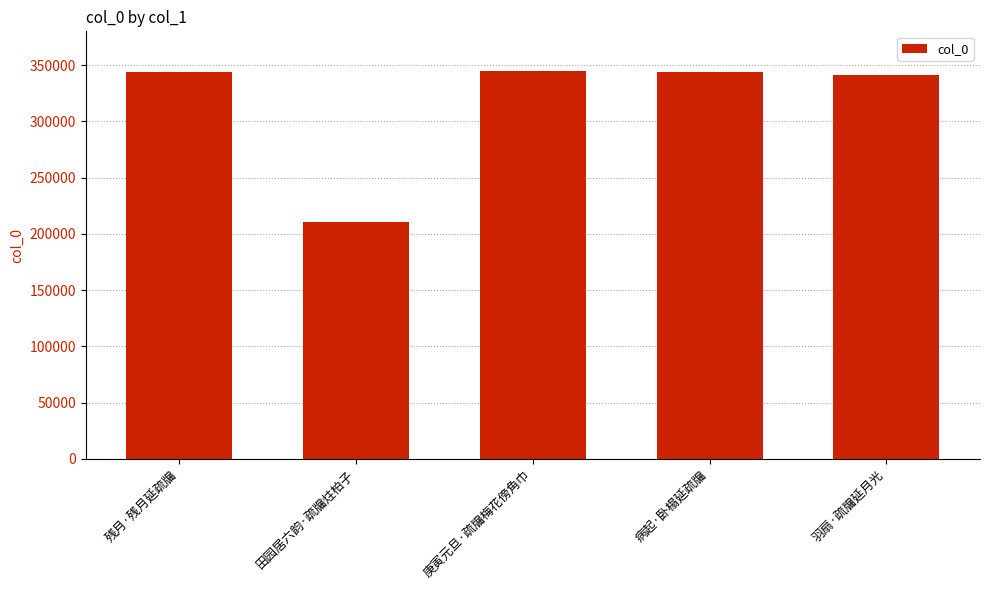

Between 田园居六韵·疏牖炷柏子 and 羽扇·疏牖延月光, which is larger?

羽扇·疏牖延月光